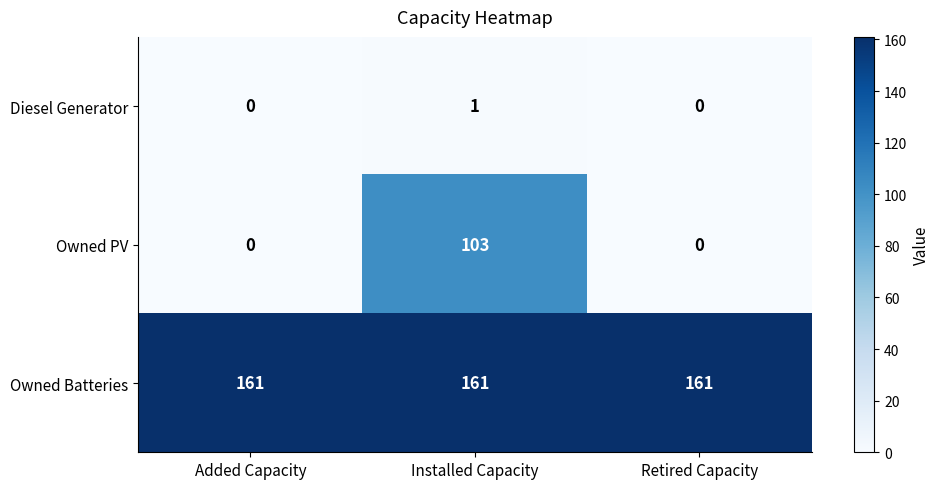

What is the maximum value shown in the chart?

161